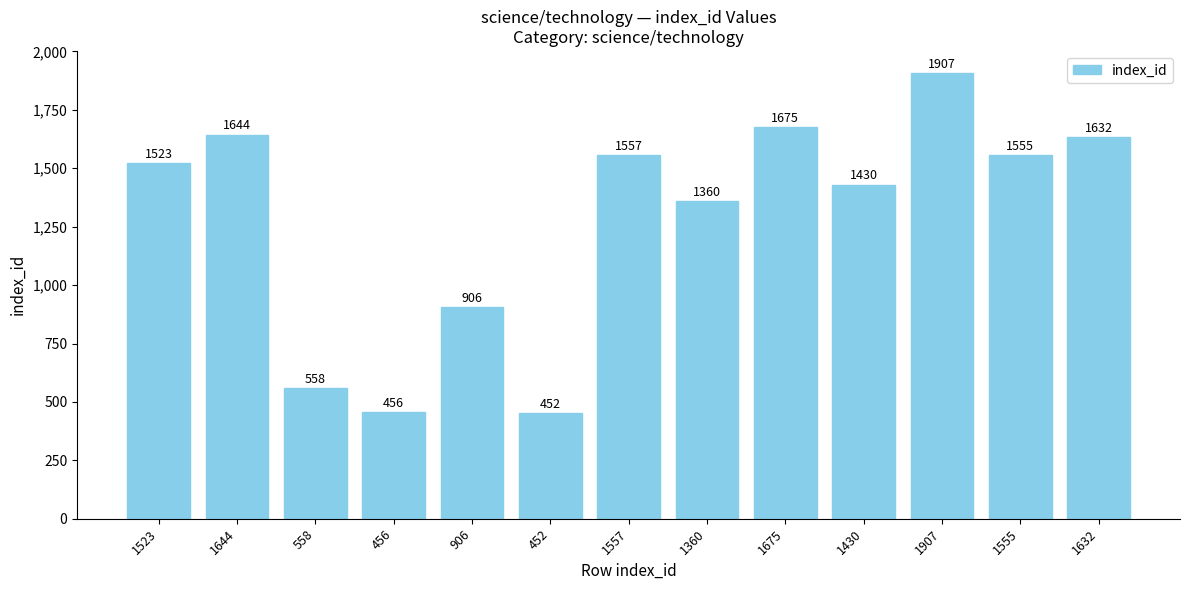

What is the ratio of the value at 1907 to the value at 1360?

1.4